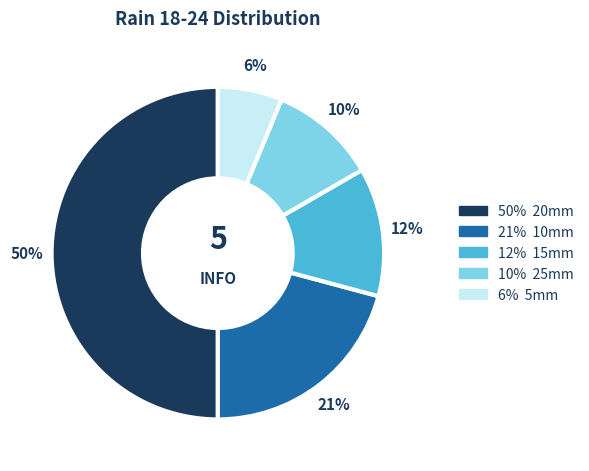

To the nearest percent, what is the difference between the largest and smallest slice percentages?

44%